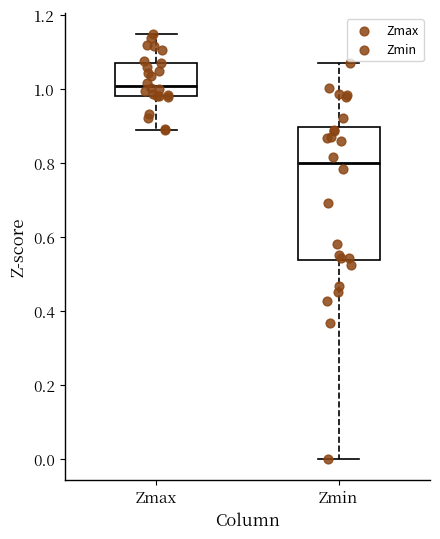

Which box's median line is the highest?

Zmax